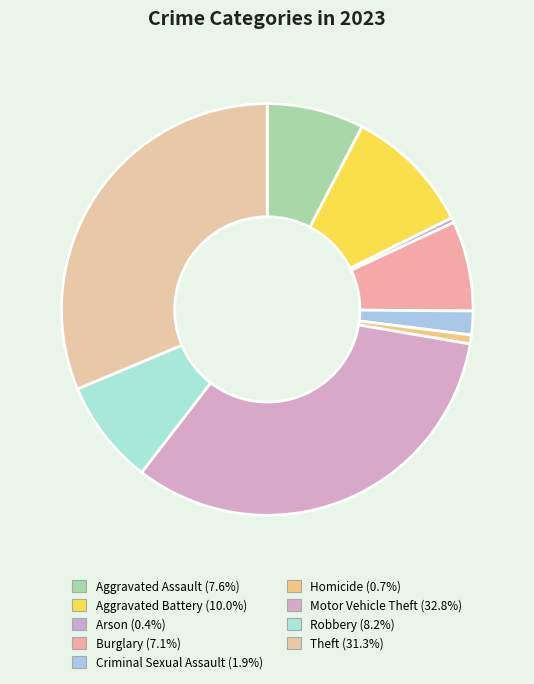

How many segments does this pie chart have?

9